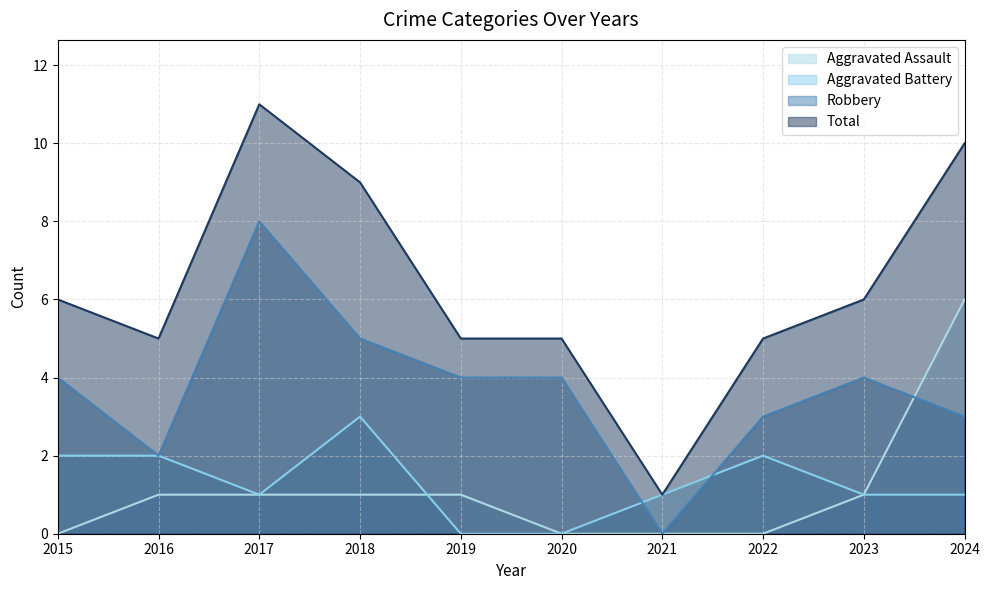

List the series in order of their peak value, highest first.

Total, Robbery, Aggravated Assault, Aggravated Battery